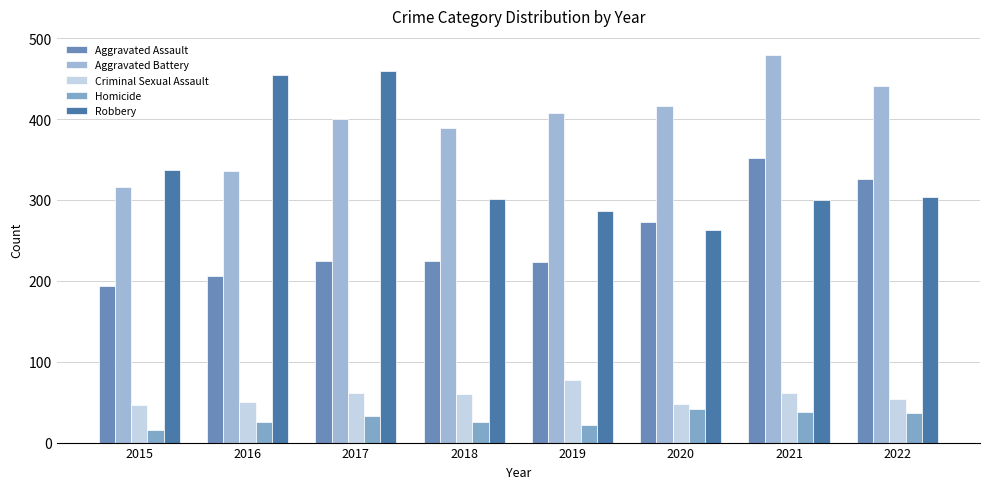

Reading right to left, what are all the values shown in this chart?

Aggravated Assault: 326	352	273	223	225	224	206	194
Aggravated Battery: 441	479	416	407	389	400	336	316
Criminal Sexual Assault: 54	61	48	77	60	61	50	46
Homicide: 36	38	41	22	25	33	26	15
Robbery: 304	300	263	287	301	460	454	337